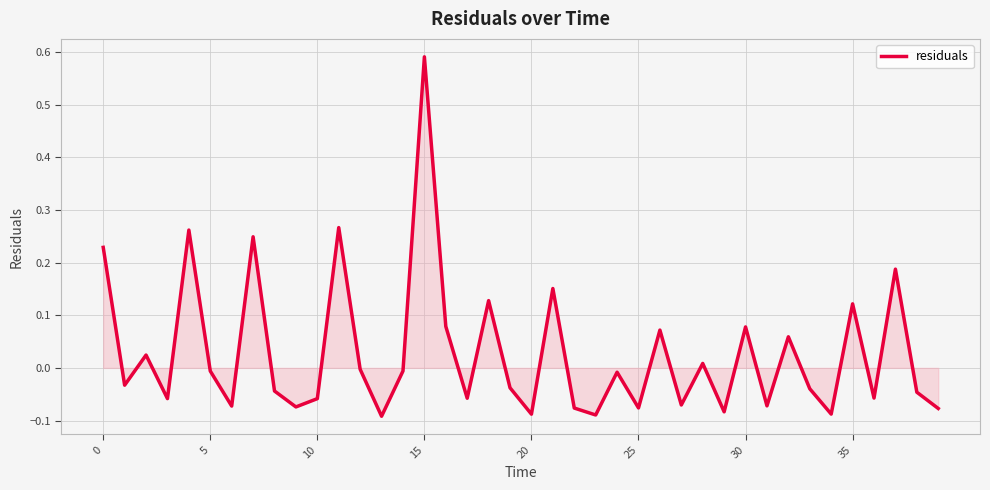

What is the difference between the maximum and minimum values?

0.7